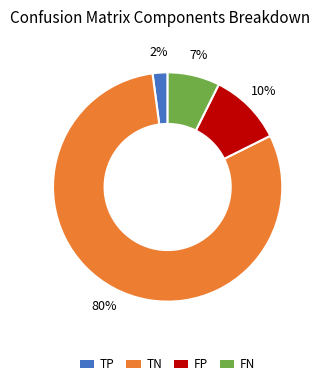

How many slices are in this pie chart?

4